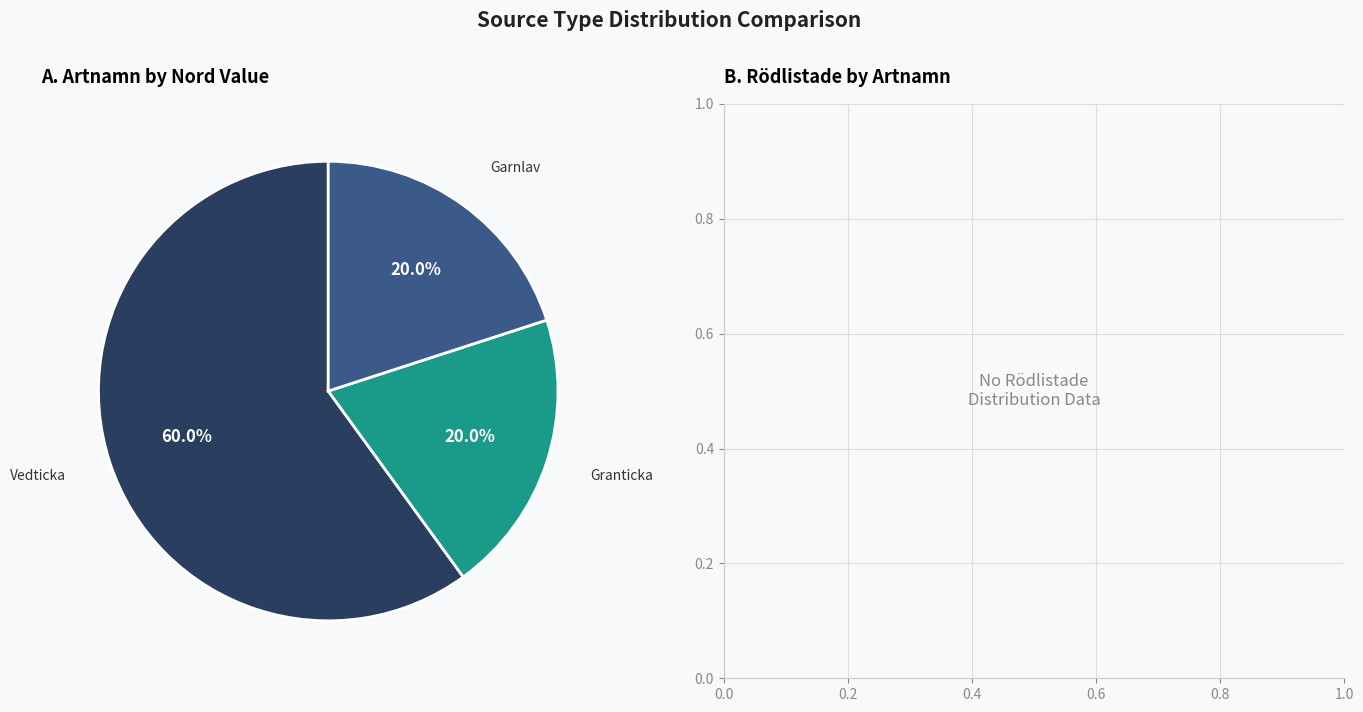

What is the total percentage of Granticka and Vedticka?

80.0%